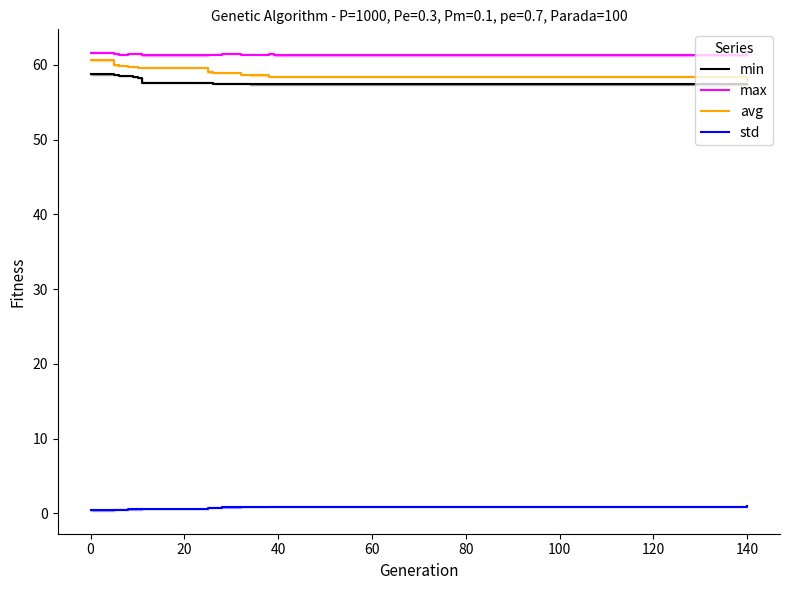

Read the std value at 140.

0.8